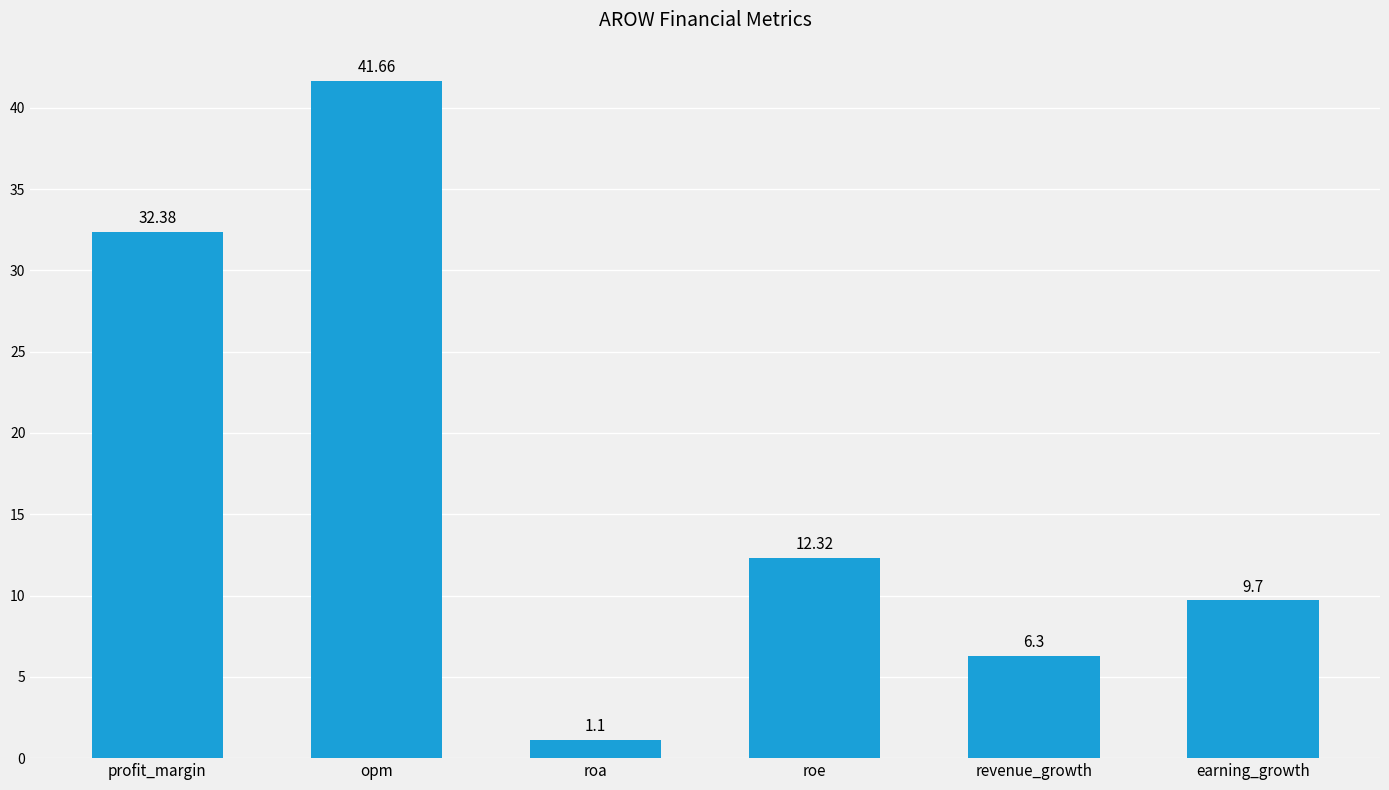

Reading left to right, extract all data points from this chart.

32.4	41.7	1.1	12.3	6.3	9.7